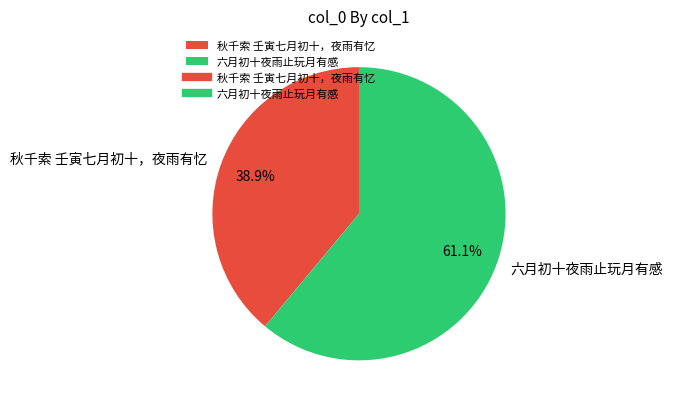

Rank the categories by value from lowest to highest.

秋千索 壬寅七月初十，夜雨有忆, 六月初十夜雨止玩月有感